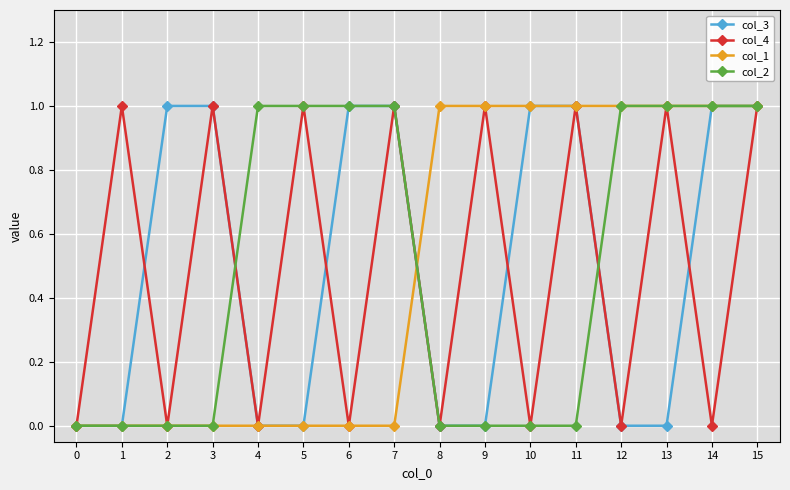

At which category does col_4 reach its first local valley?

2